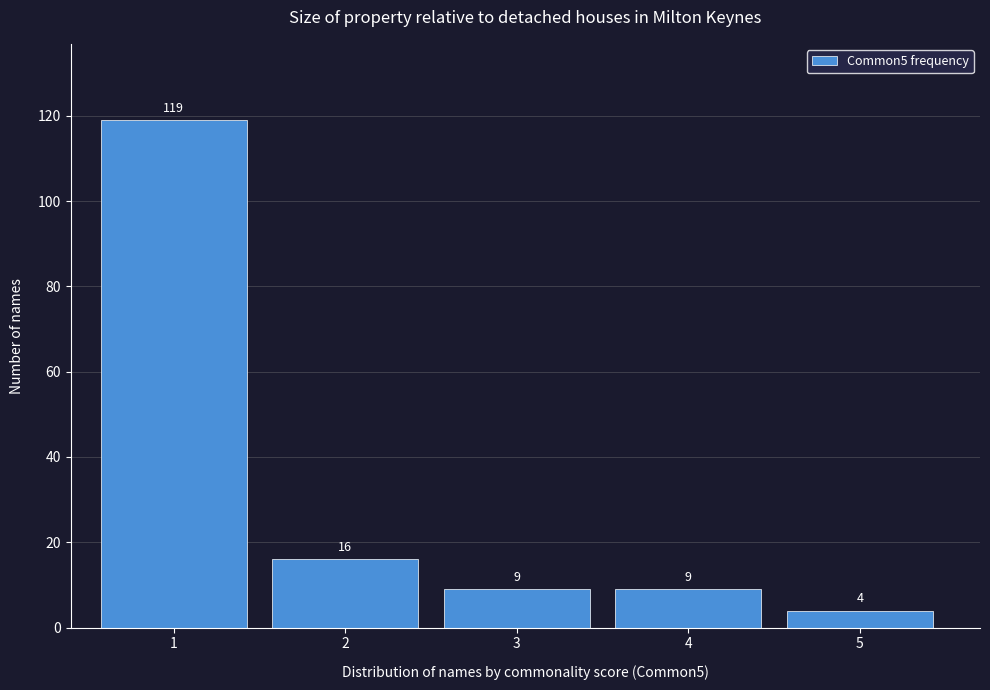

How tall is the bar that spans 2.5 to 3.5 on the x-axis?

9